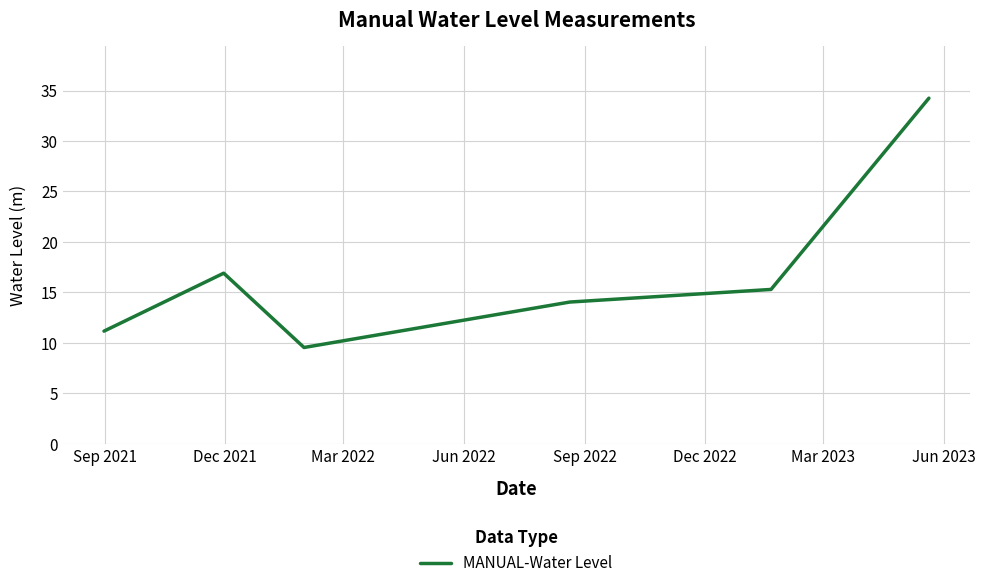

What is the smallest value displayed?

9.6